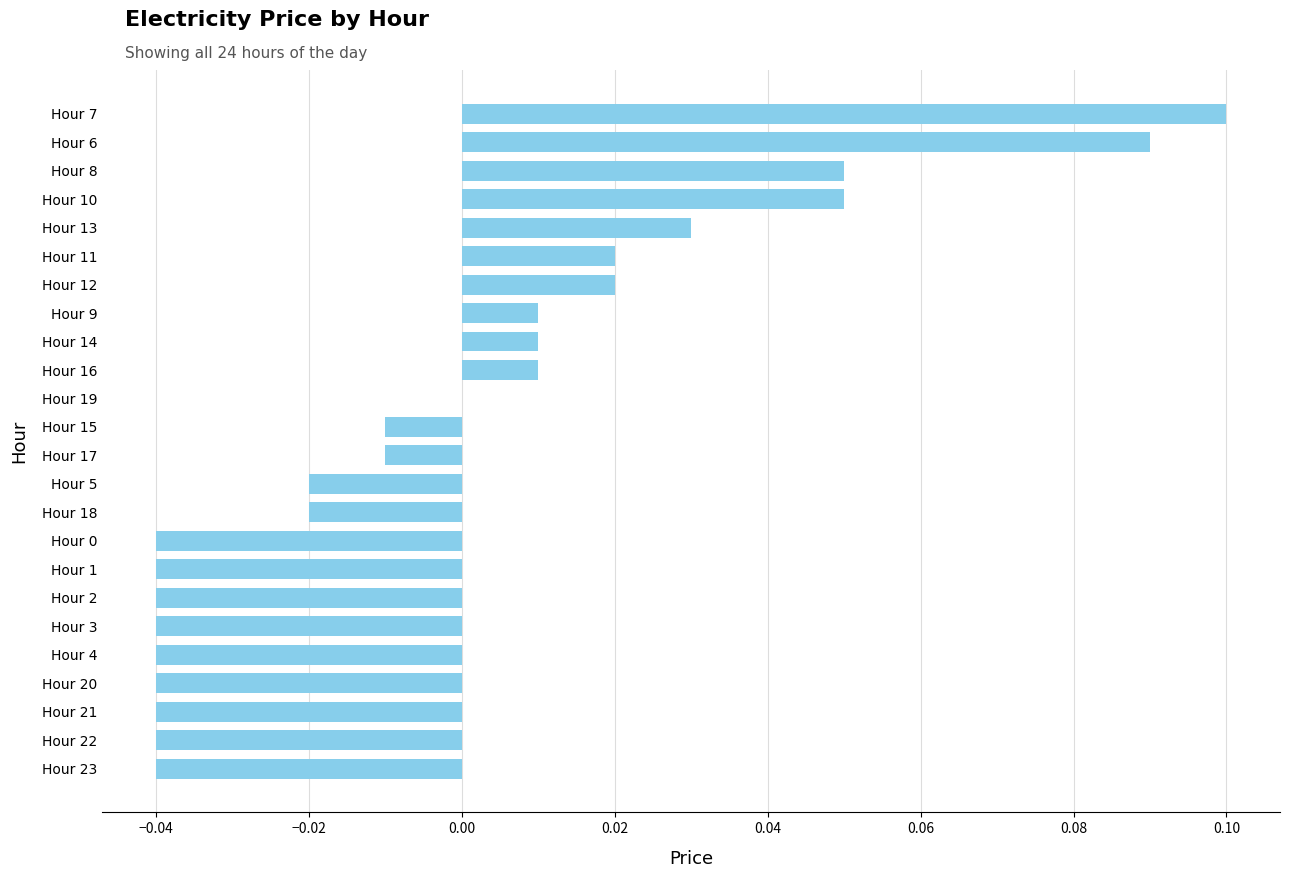

At which category does the chart reach its peak across all series?

Hour 7